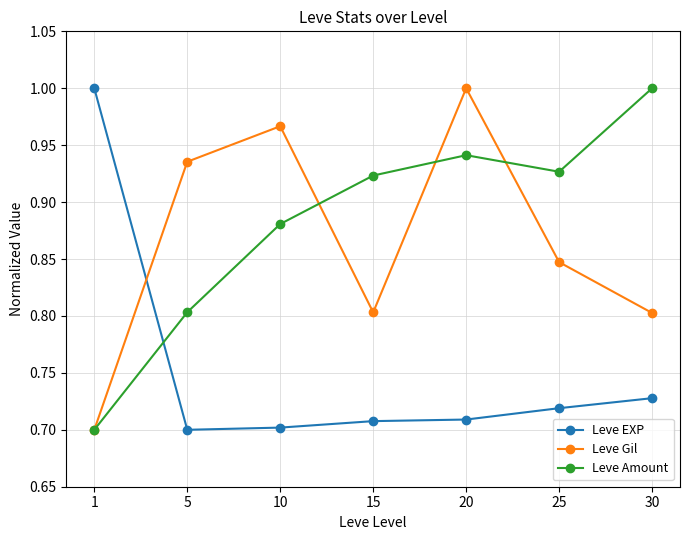

At 30, list the series in order from smallest to largest.

Leve EXP, Leve Gil, Leve Amount